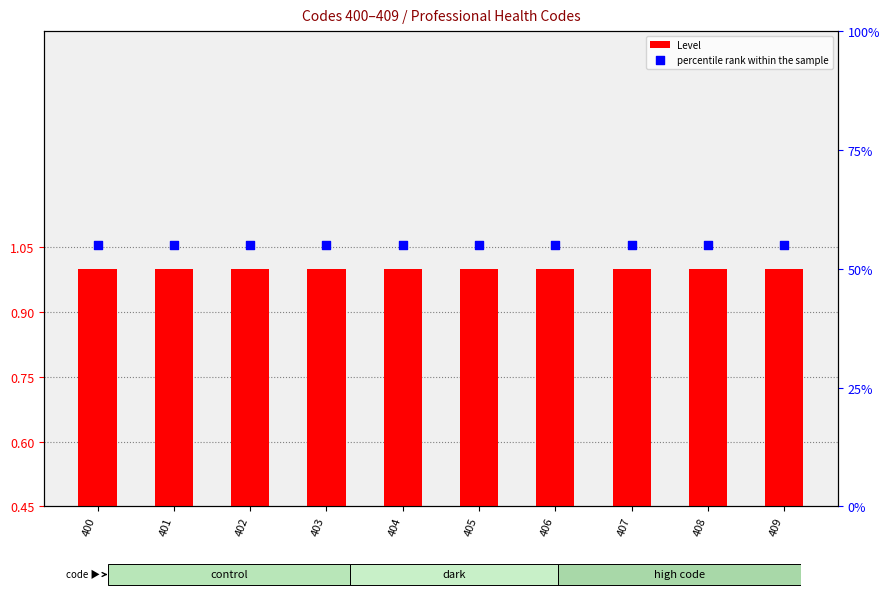

Which series has the largest total across all categories?

percentile rank within the sample